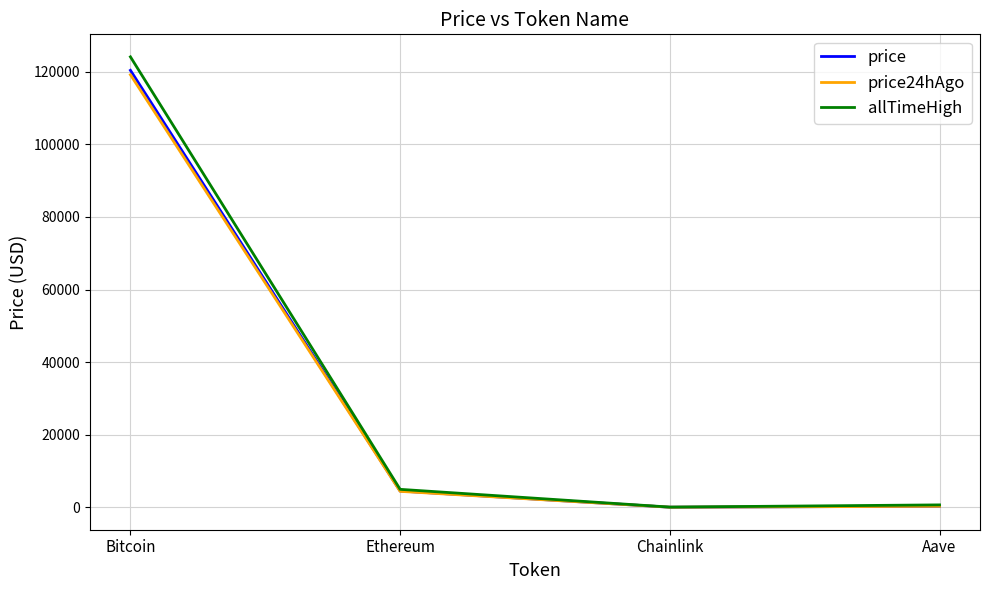

Which label corresponds to the largest value in the chart?

Bitcoin